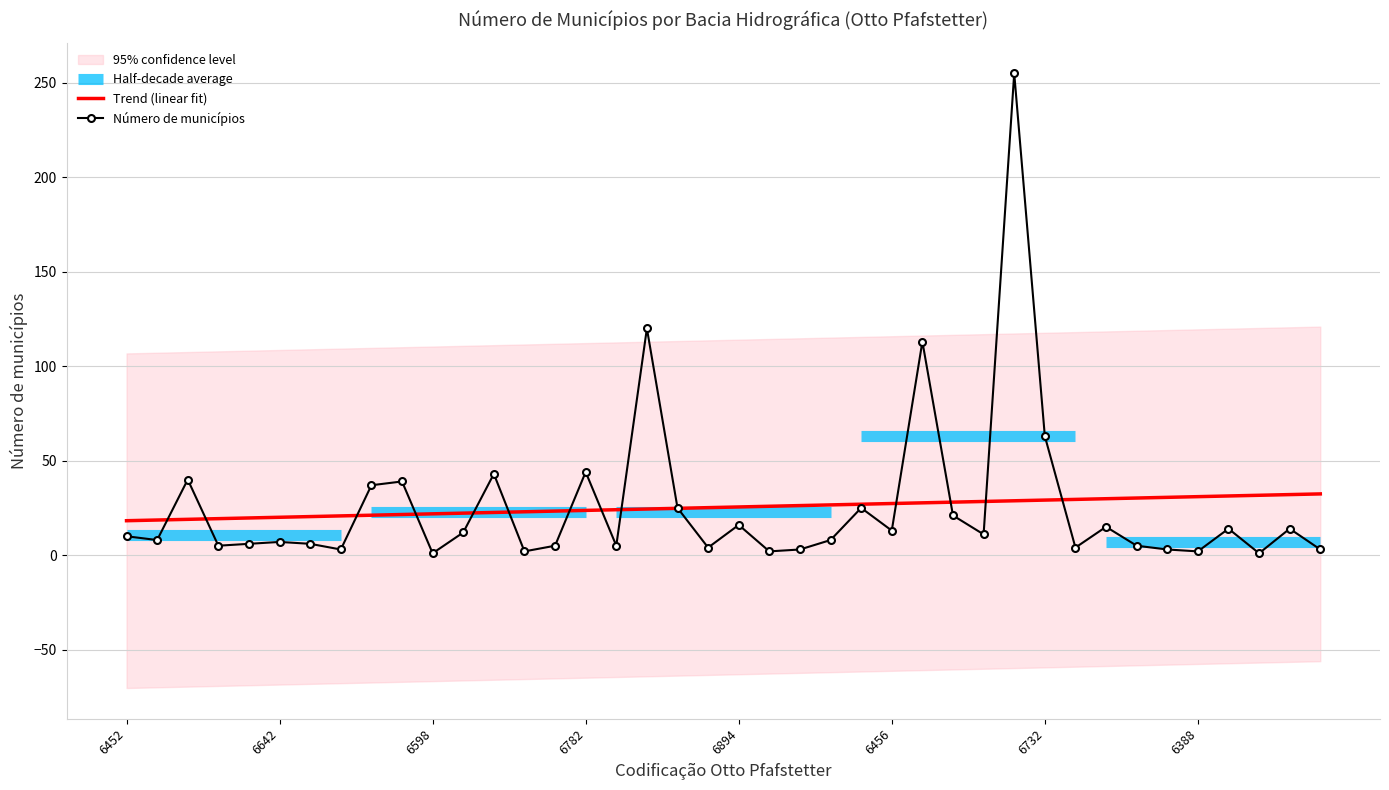

What is the minimum value shown in the chart?

1.0